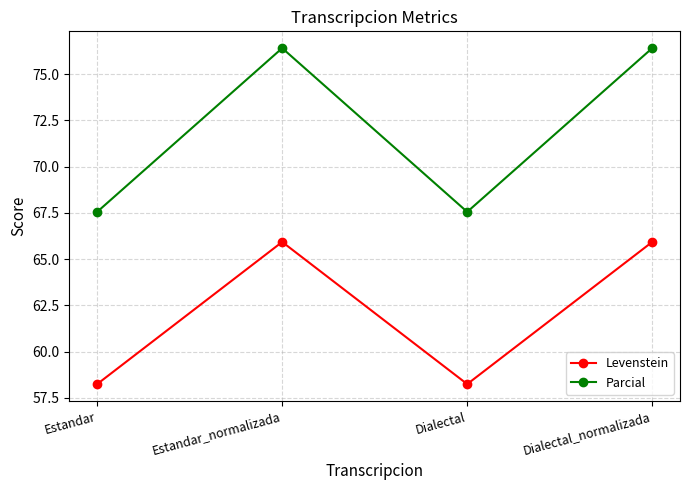

Is it true that Parcial equals 38.6 at Estandar?

False